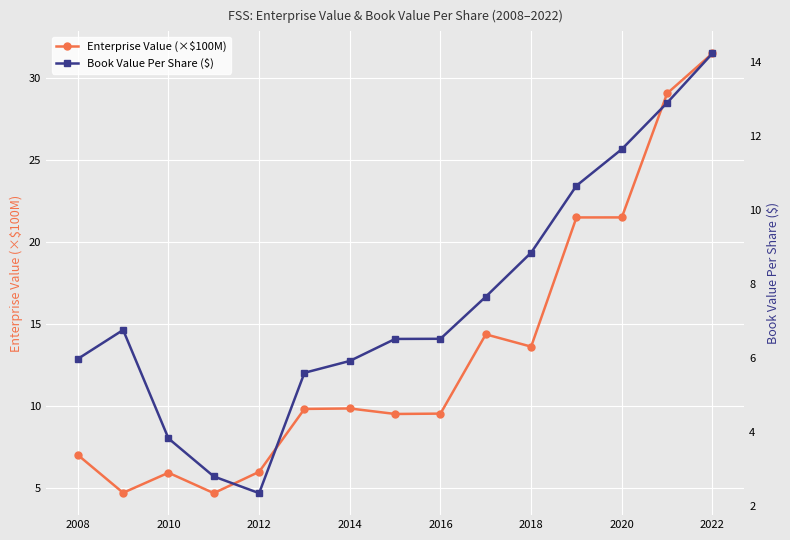

What is the maximum value for Enterprise Value (×$100M)?

31.5